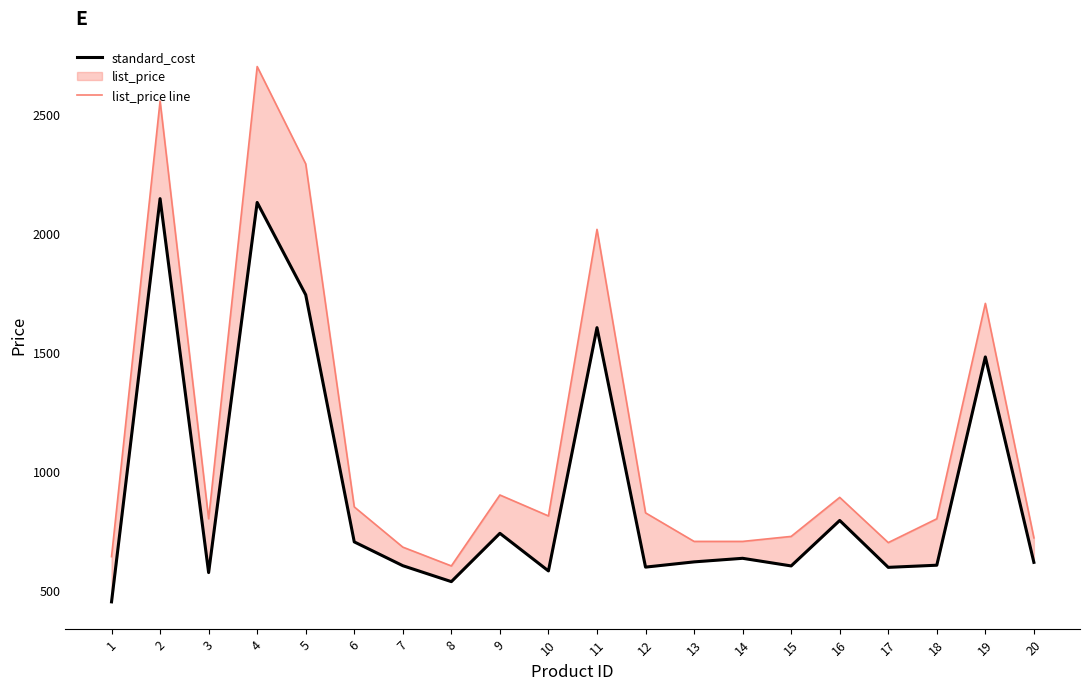

At which category is the sum across all series the highest?

4